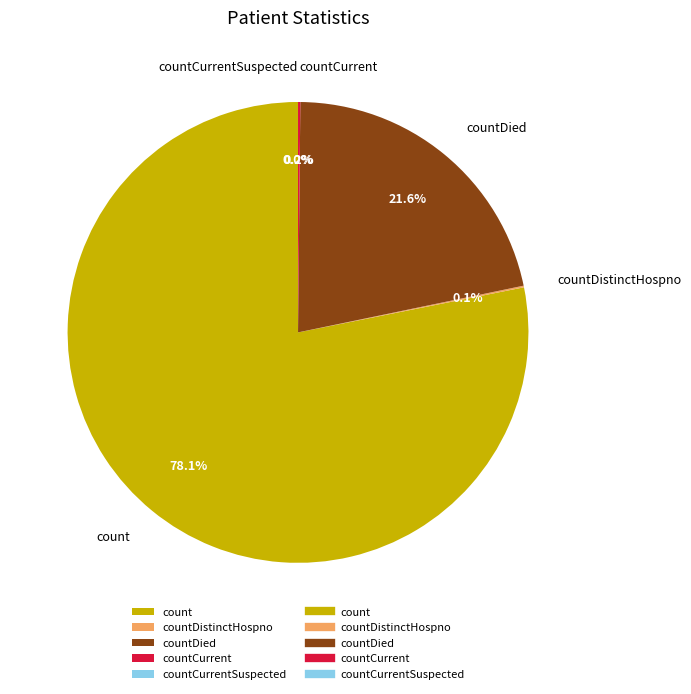

Combined, do countDistinctHospno and countCurrent account for over 50%?

No